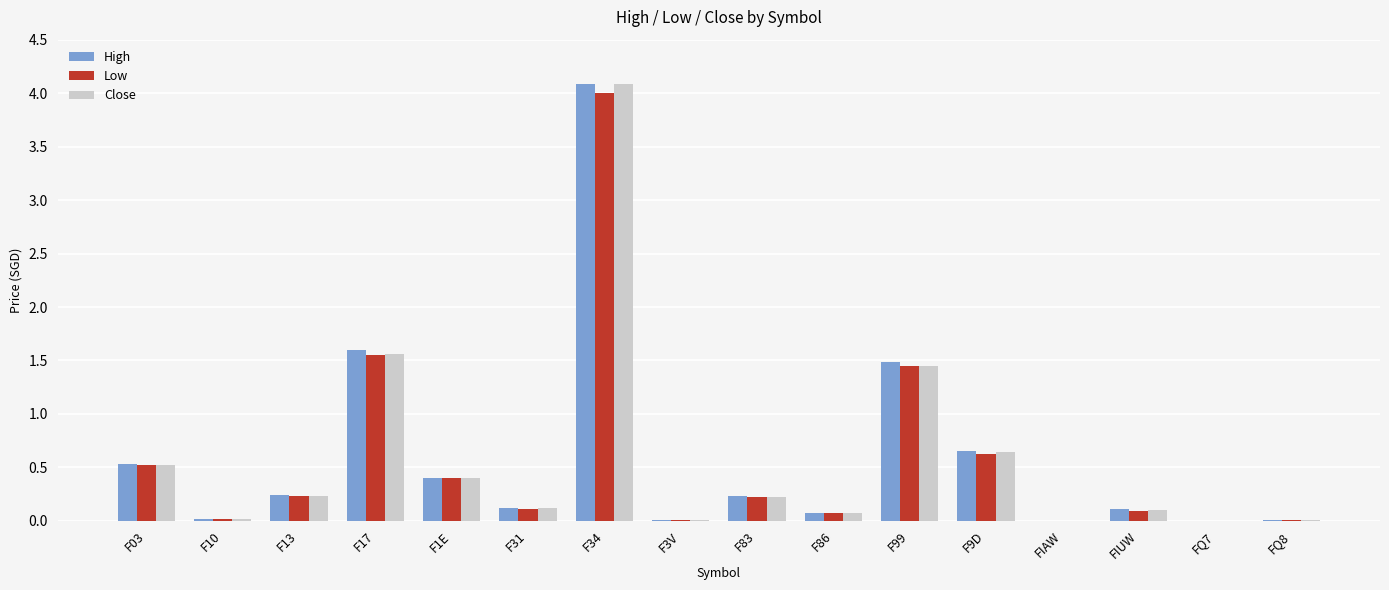

Which series changed the most between F34 and F9D?

Close